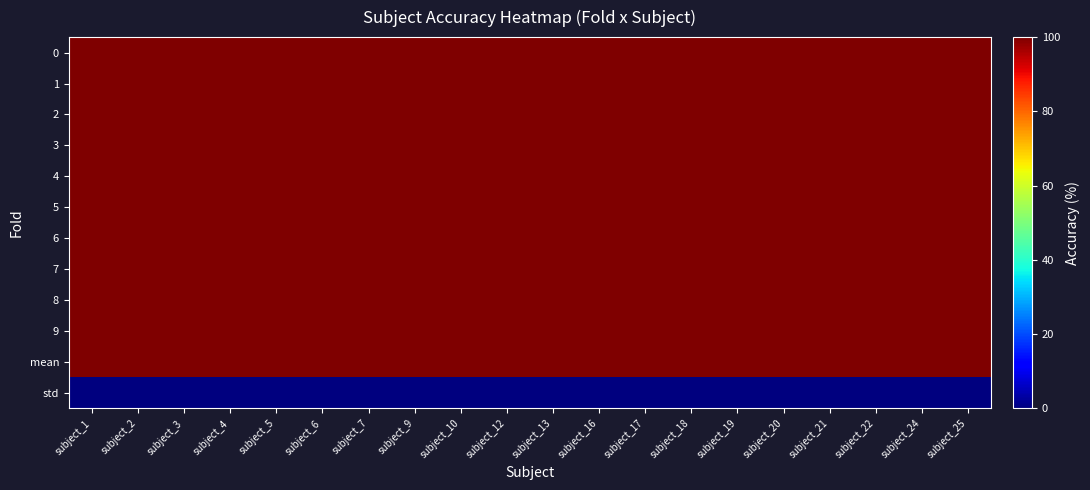

Rank the series by their maximum value, from lowest to highest.

std, 0, 1, 2, 3, 4, 5, 6, 7, 8, 9, mean